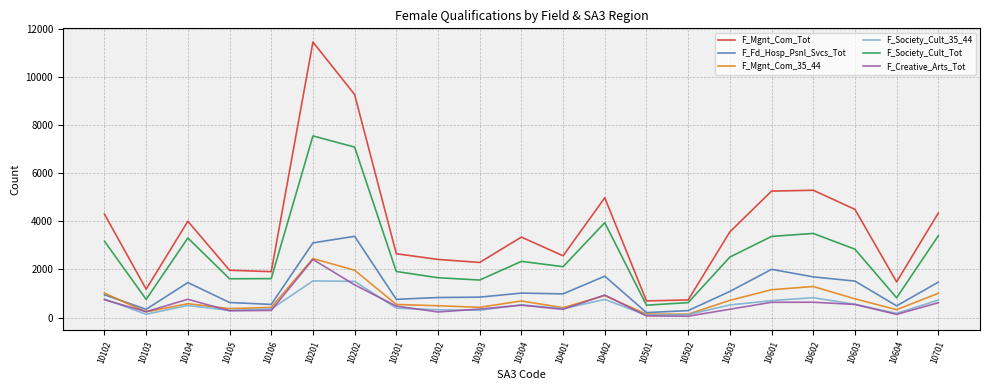

True or false: F_Fd_Hosp_Psnl_Svcs_Tot and F_Mgnt_Com_Tot intersect in this chart.

False